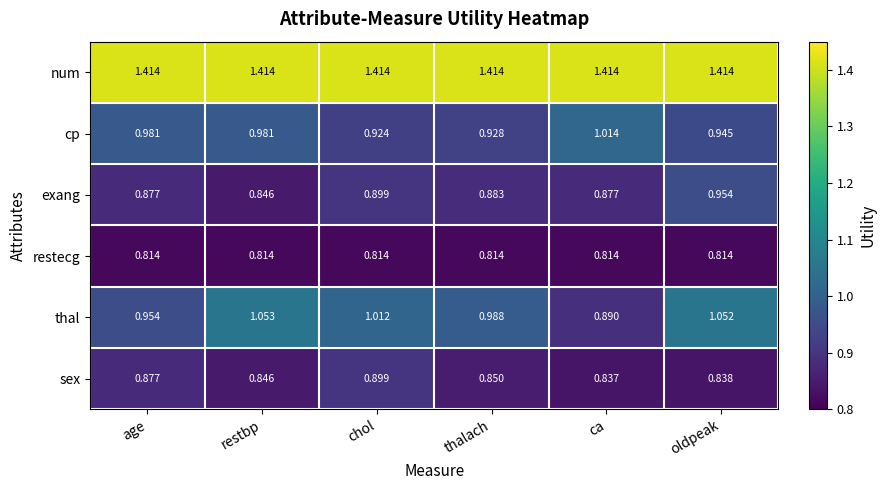

At which category is the sum across all series the highest?

oldpeak